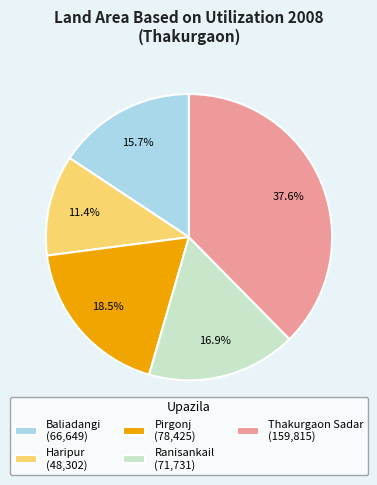

To the nearest percent, what portion does Ranisankail represent?

17%